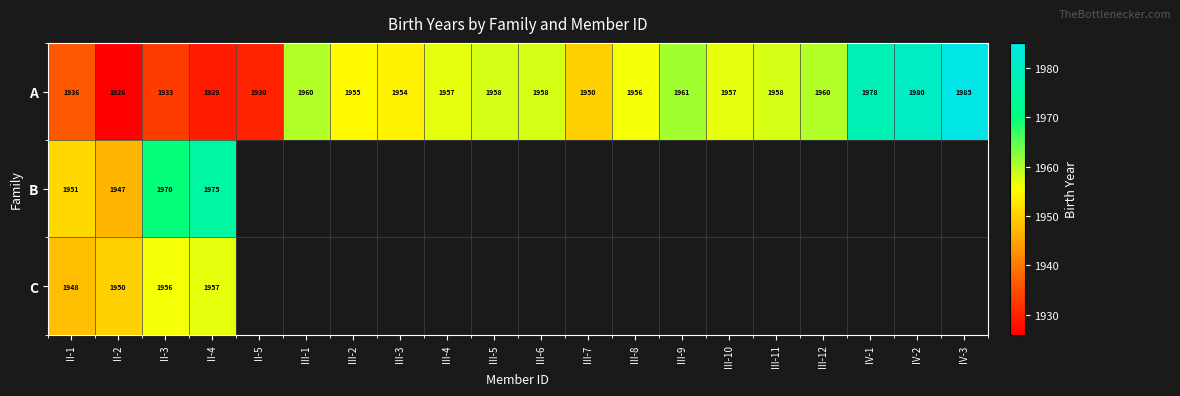

What is the difference between the second highest and minimum values in the A series?

54